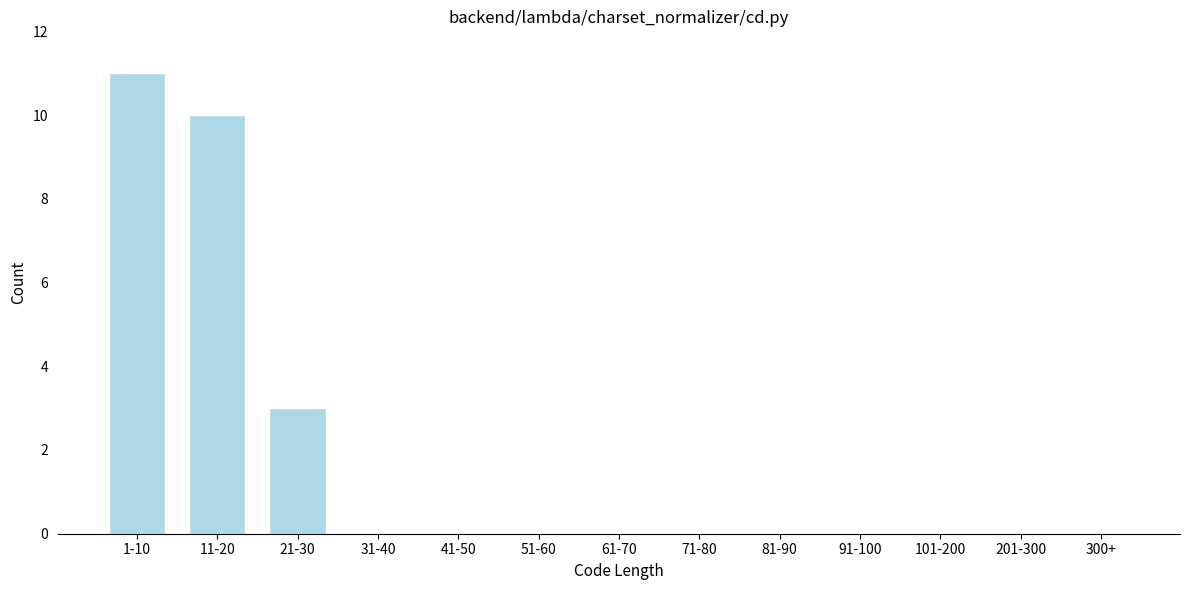

Reading left to right, what are all the values shown in this chart?

1-10=11	11-20=10	21-30=3	31-40=0	41-50=0	51-60=0	61-70=0	71-80=0	81-90=0	91-100=0	101-200=0	201-300=0	300+=0